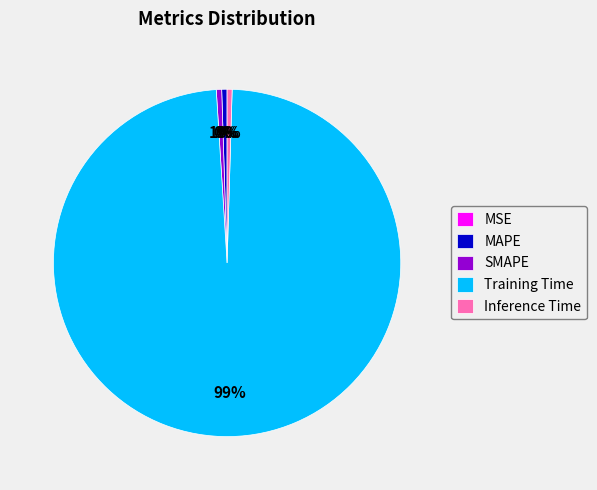

Which slice is the largest?

Training Time